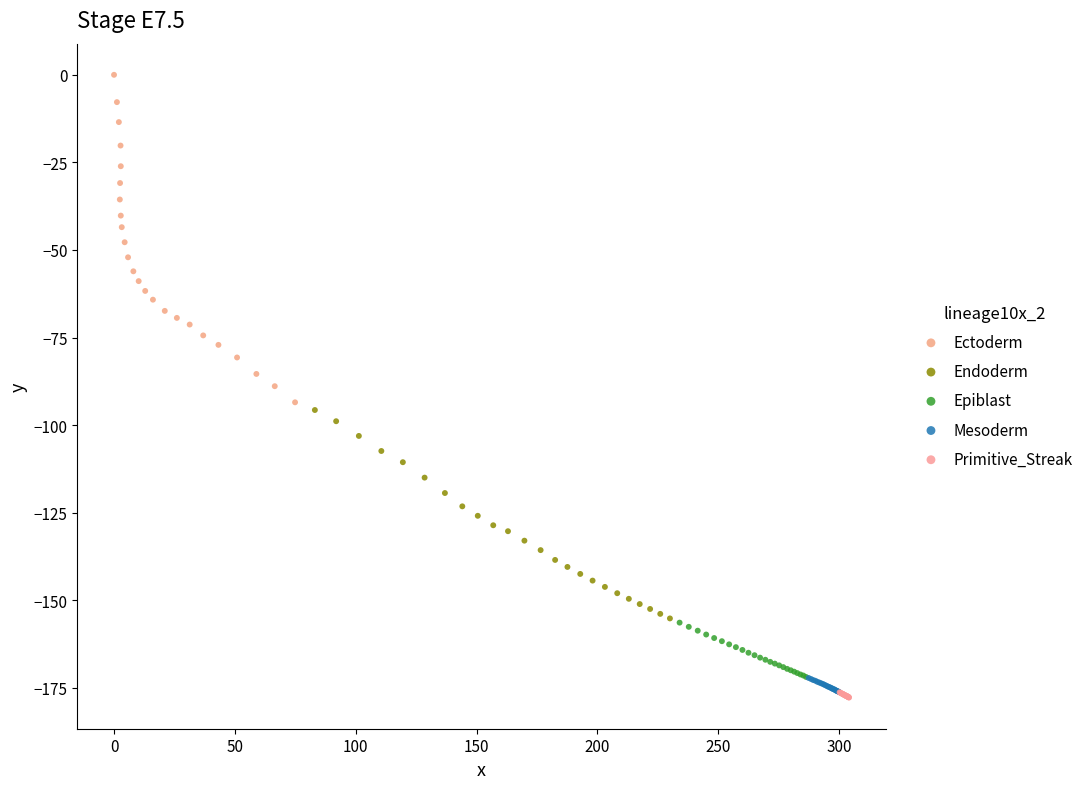

Which series has the largest Y range (max minus min)?

Ectoderm